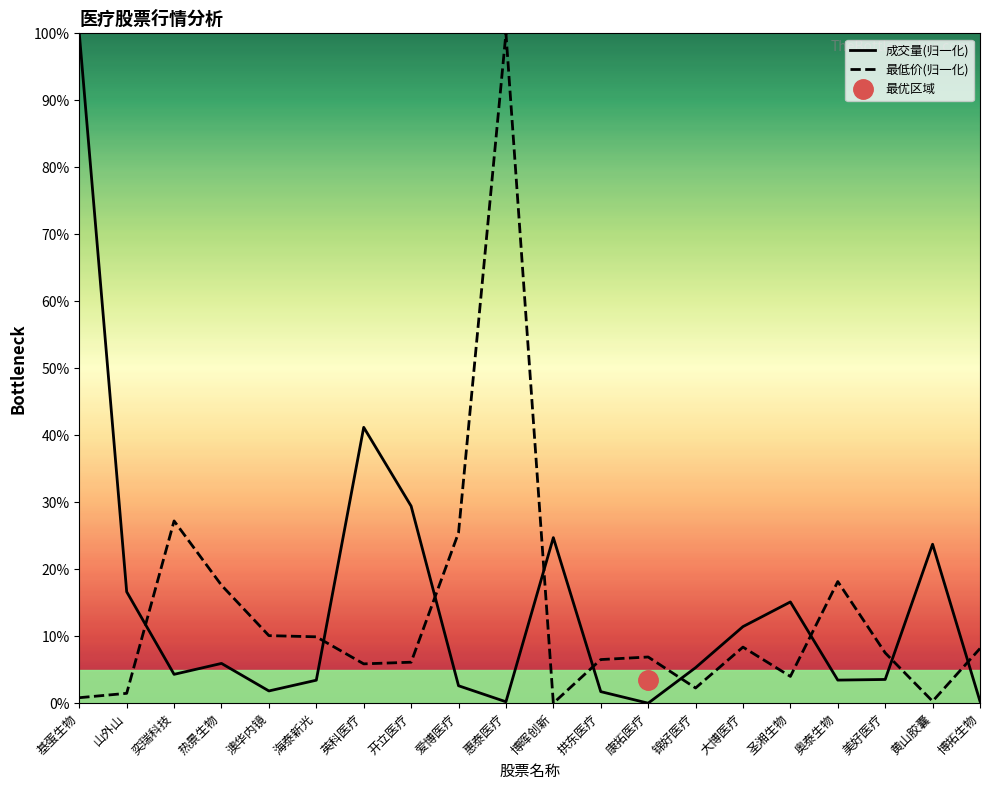

Between which two adjacent categories do 最低价(归一化) and 成交量(归一化) first intersect?

山外山 and 奕瑞科技